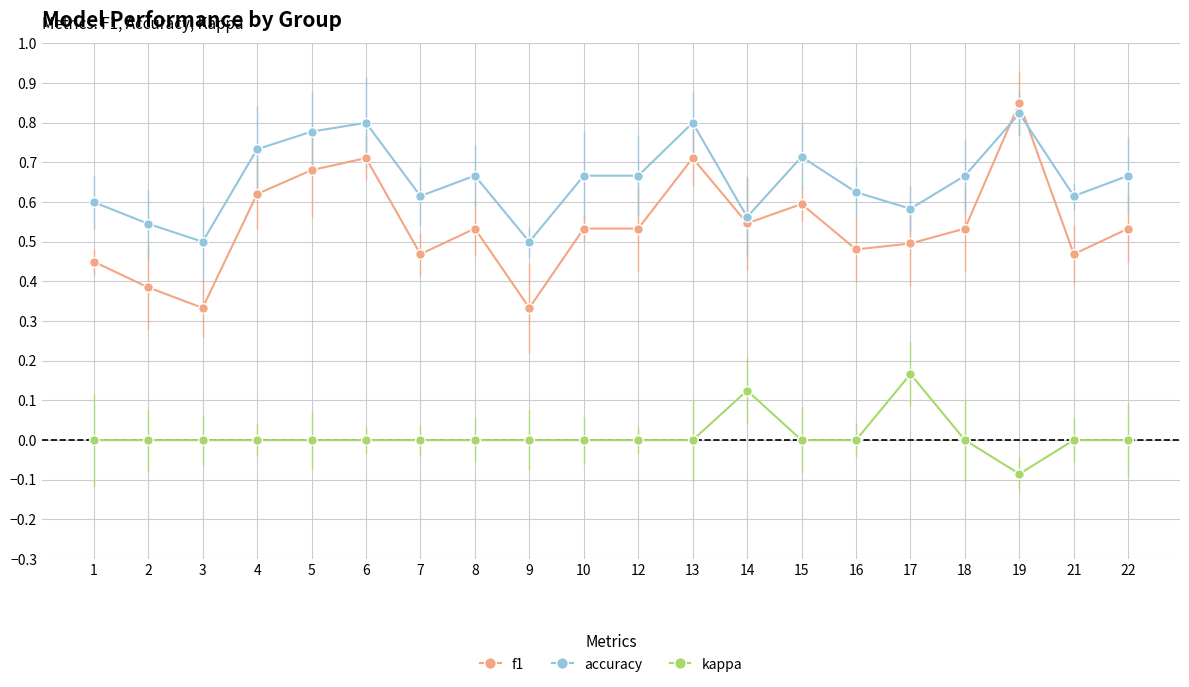

What is the value of the accuracy point at the 7th from the left?

0.6